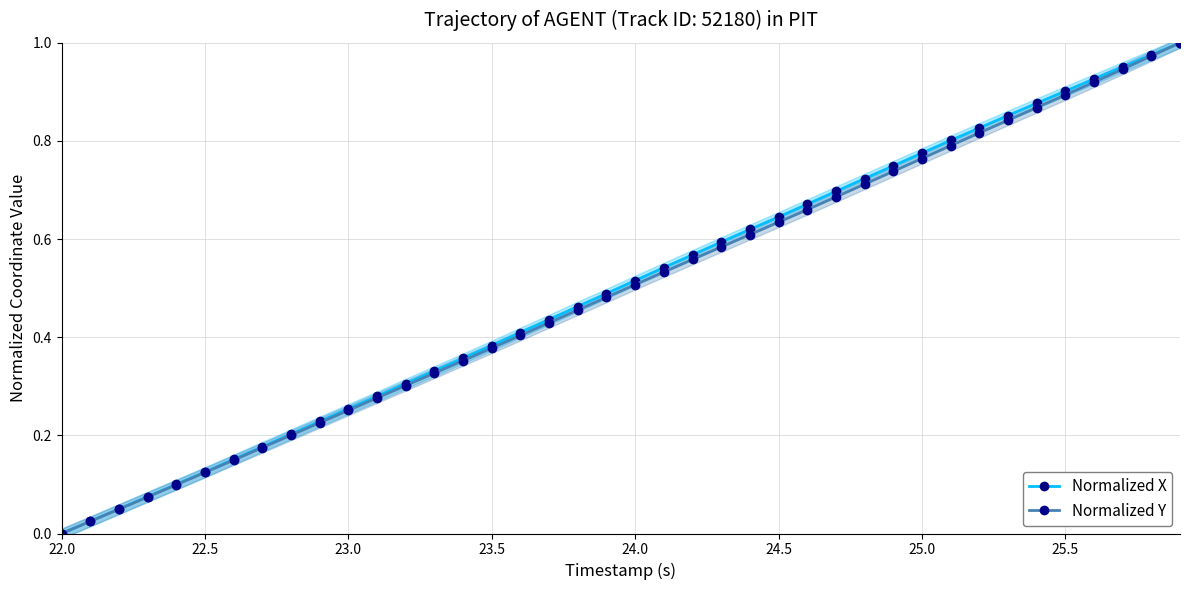

True or false: Normalized X has more than 2 interior local peaks.

False